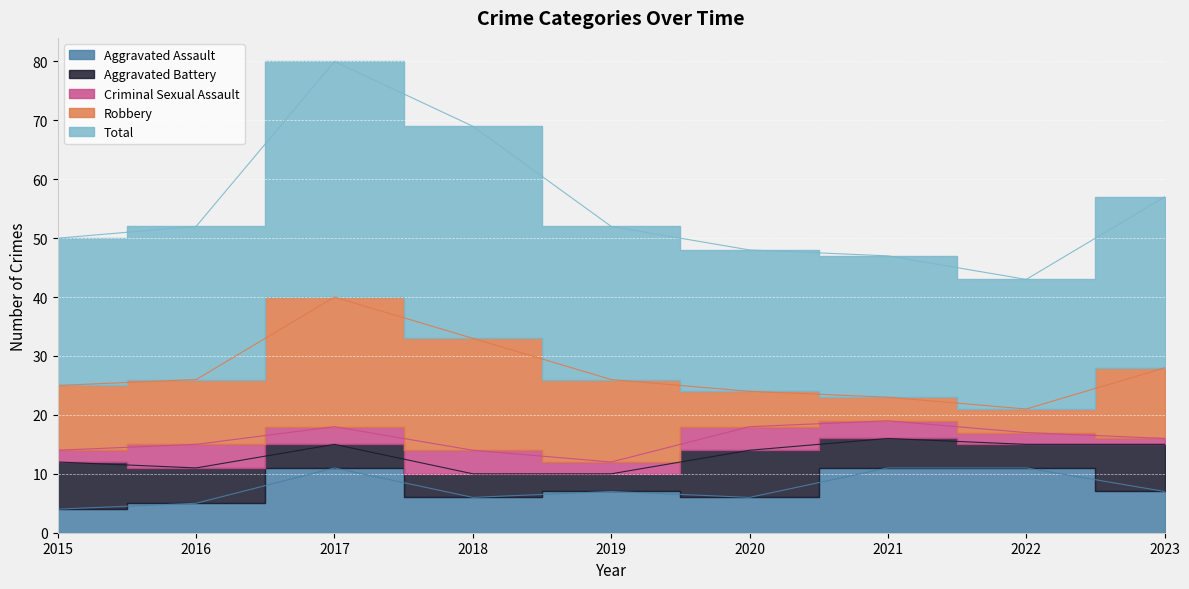

At which label does Aggravated Battery first exceed 5?

2015